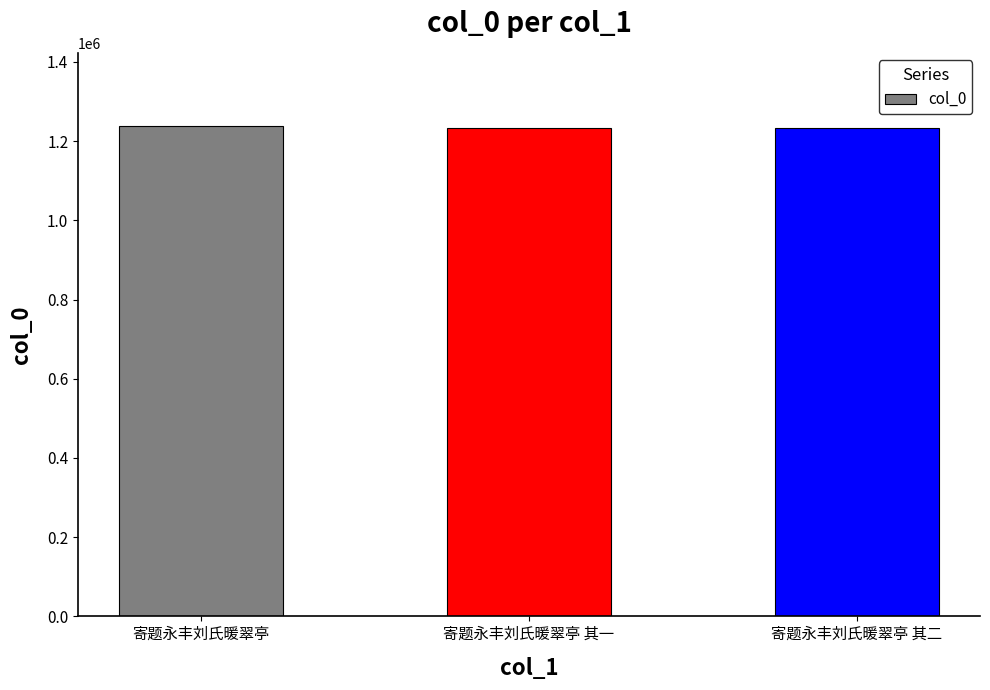

What is the label of the 2nd bar from the right?

寄题永丰刘氏暖翠亭 其一